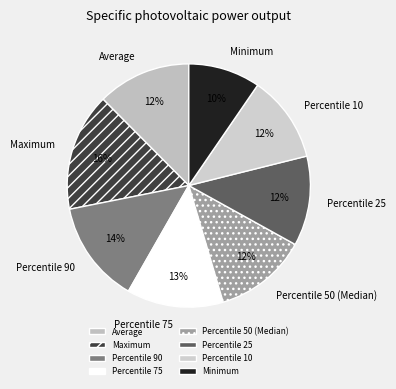

What is the smallest slice in the pie chart?

Minimum